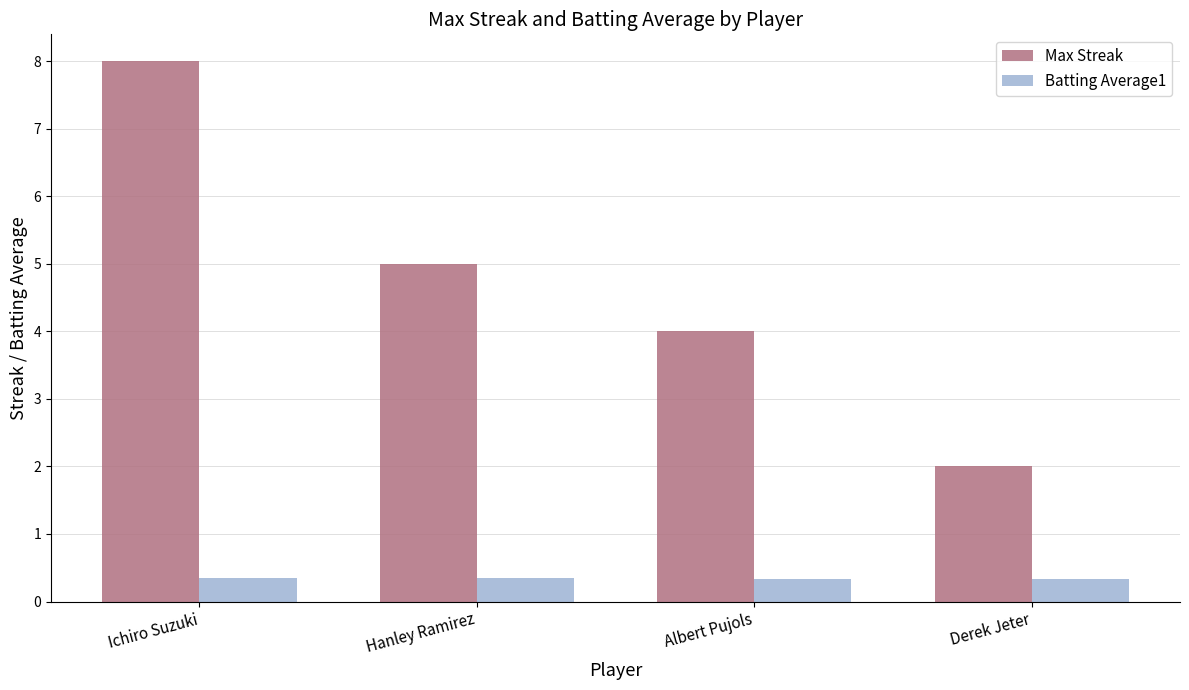

Which series has the largest range (max minus min)?

Max Streak